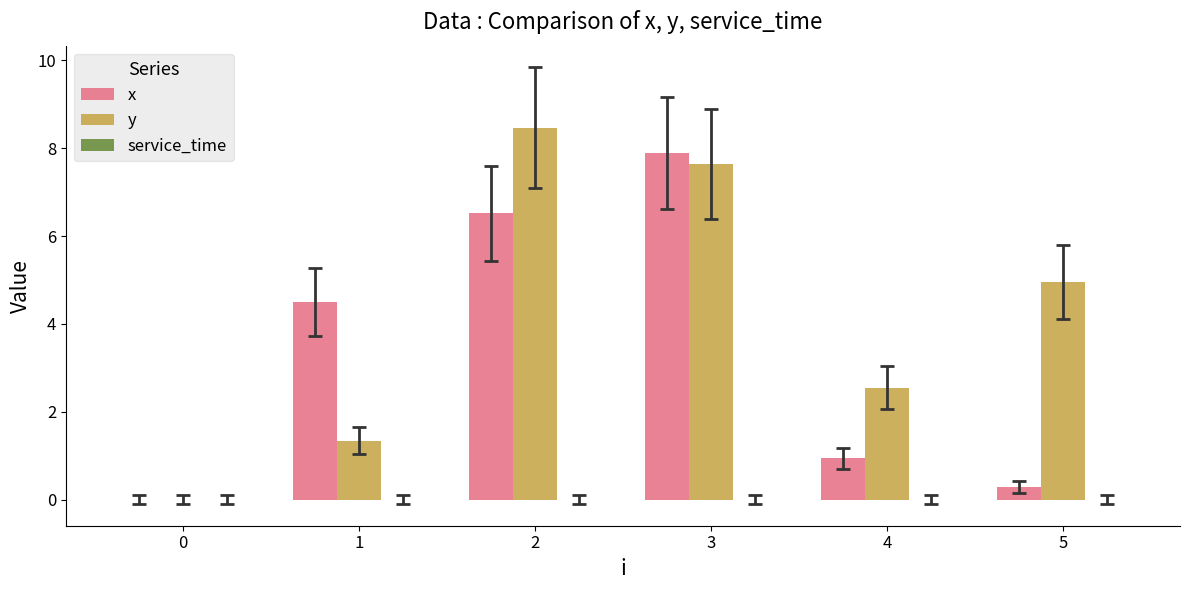

What is the maximum value shown in the chart?

8.5